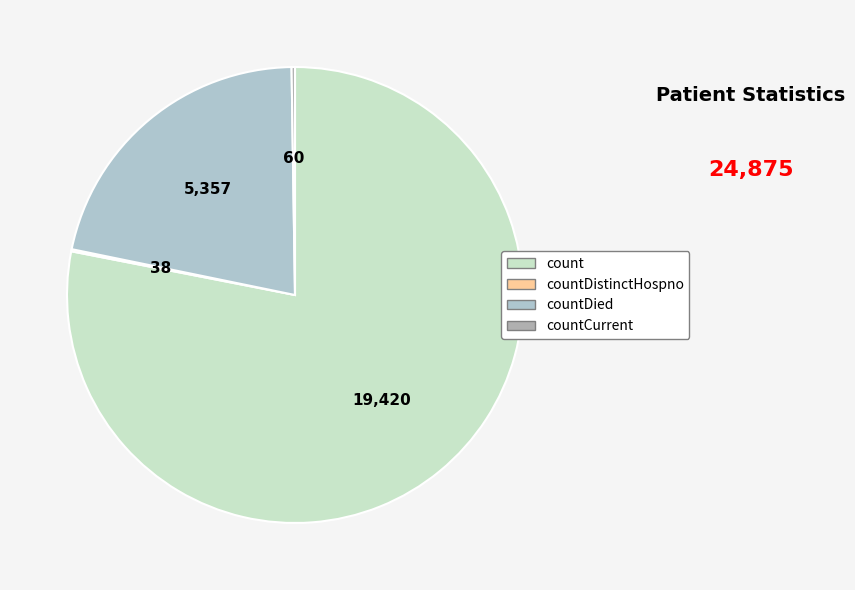

Which slice is the smallest?

countDistinctHospno